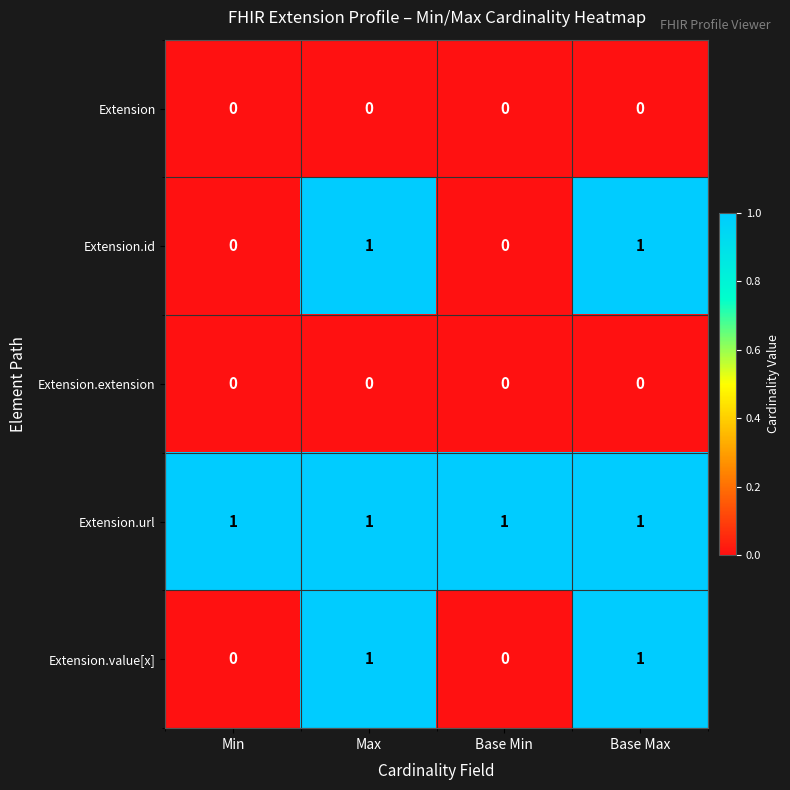

What is the spread (max minus min) of values at Base Min?

1